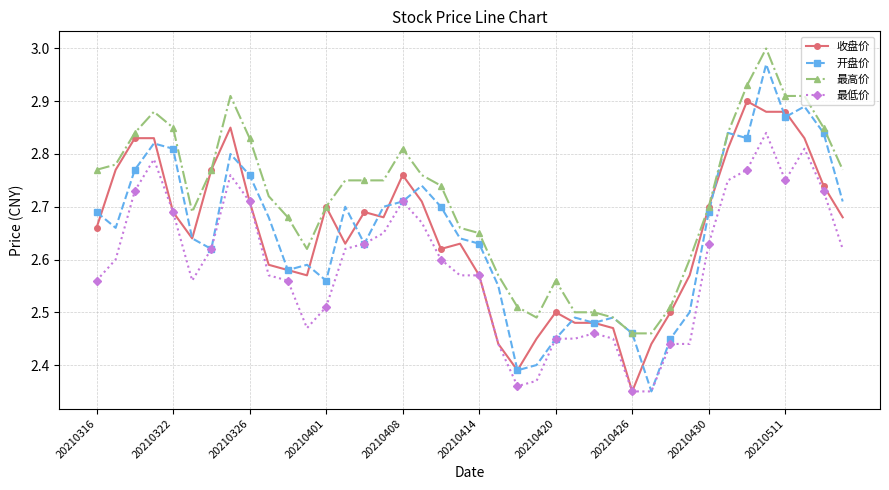

True or false: 最低价 and 最高价 cross at least once.

False